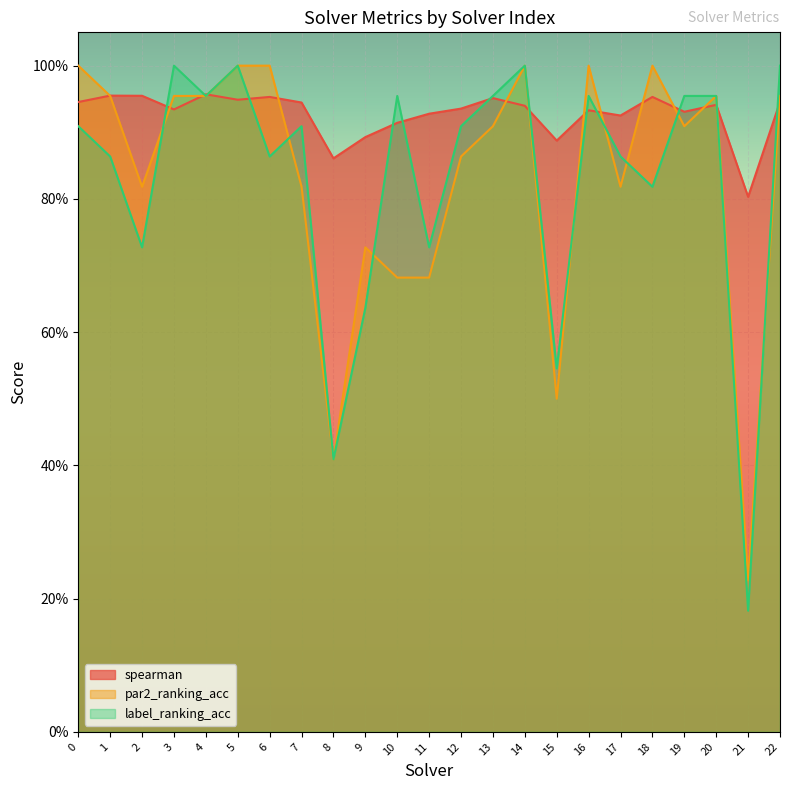

What is the lowest value of the label_ranking_acc series?

0.2